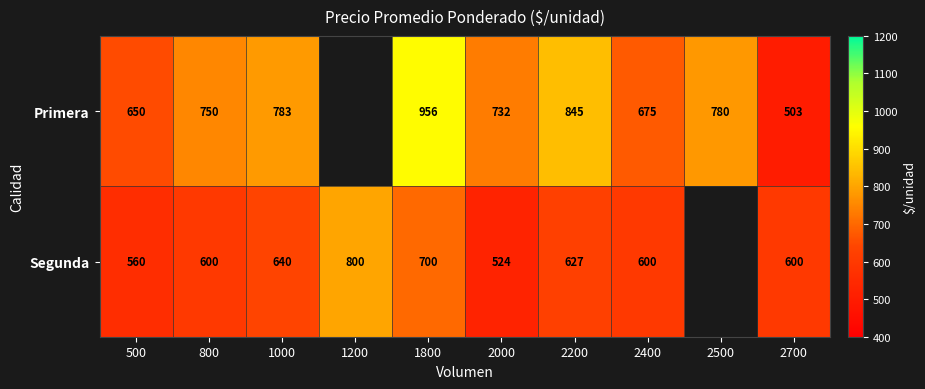

What is the difference between the Segunda values at 2200 and 1200?

173